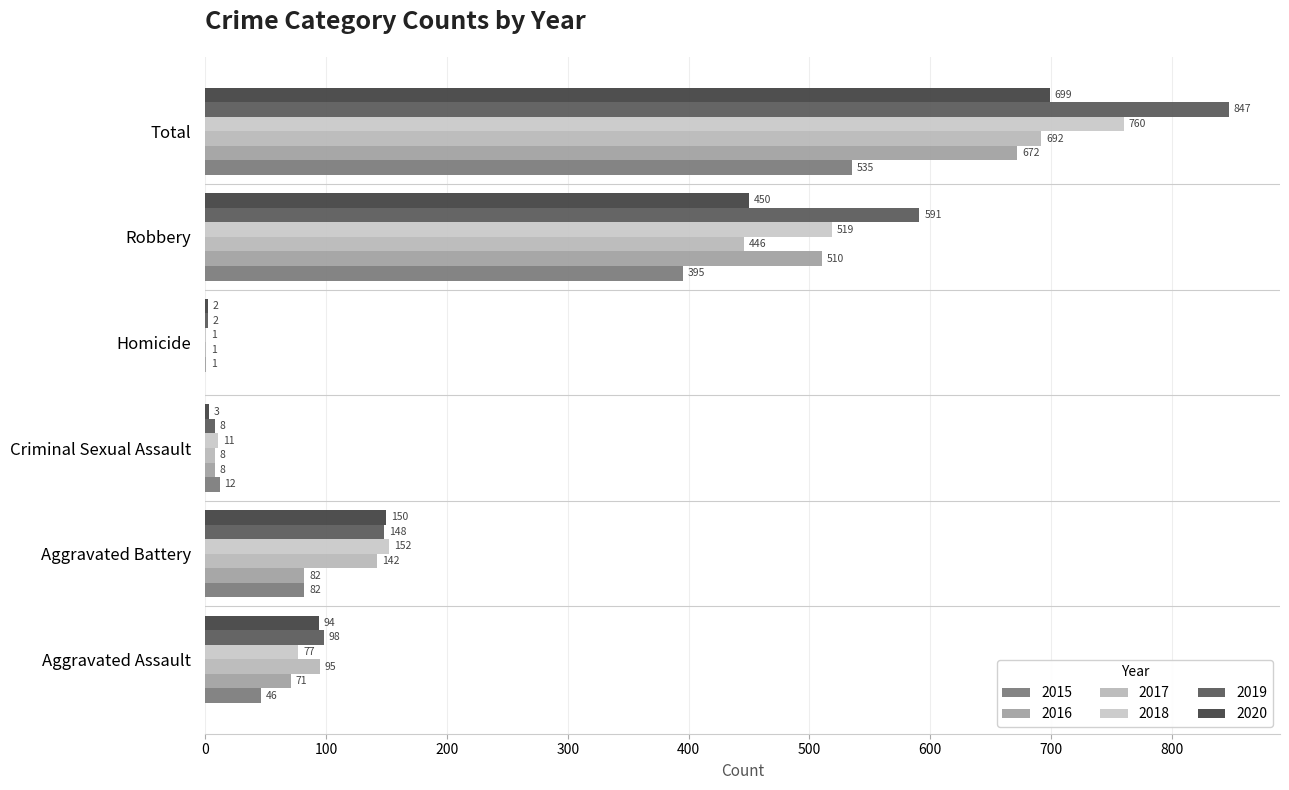

Count the number of categories in the chart.

6